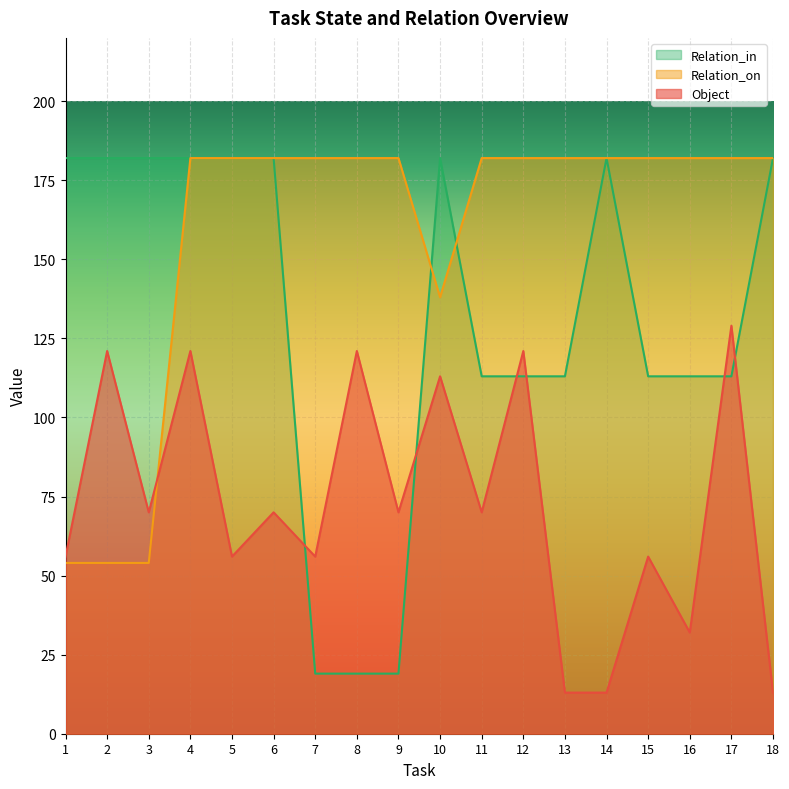

The value of Relation_on at 15 is 182. True or false?

True